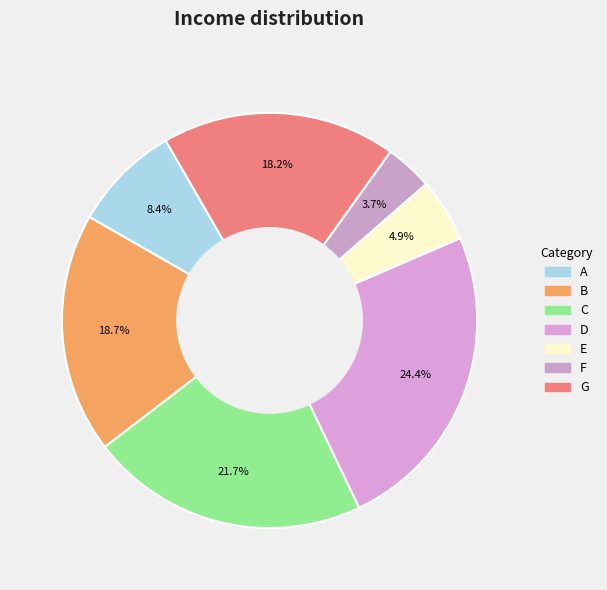

To the nearest percent, what percentage of the pie is F?

4%